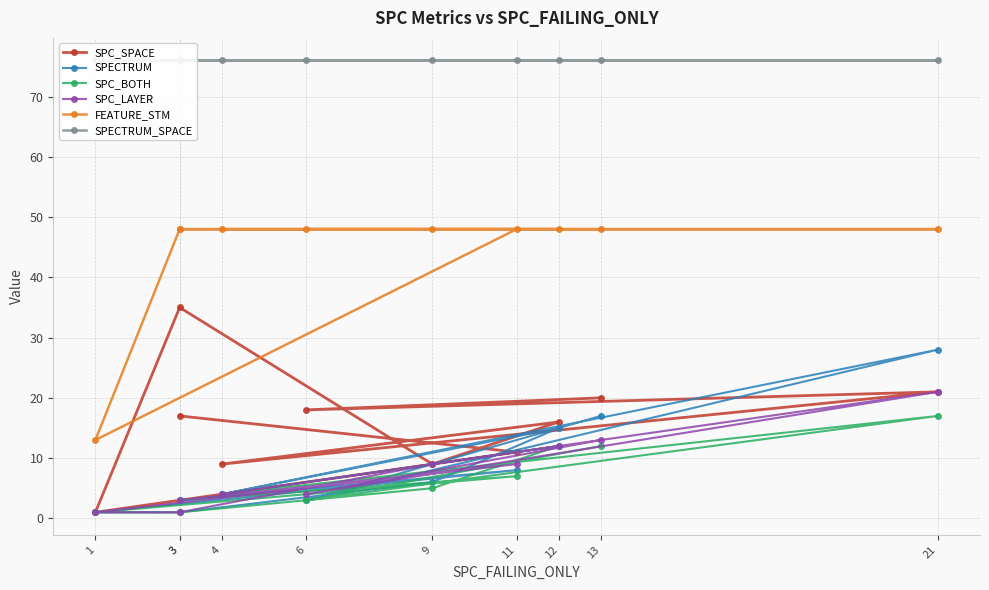

The value of SPC_BOTH at 11 is 10. True or false?

False